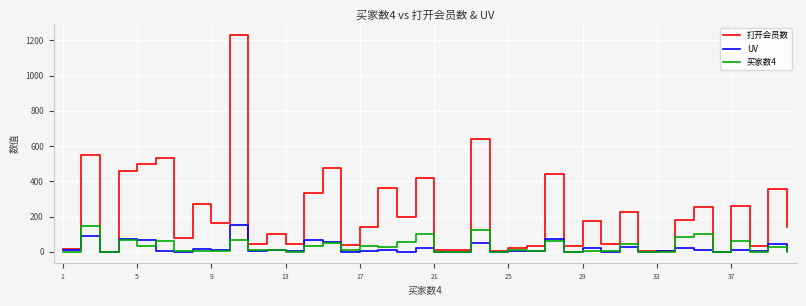

How many lines are shown in the chart?

3